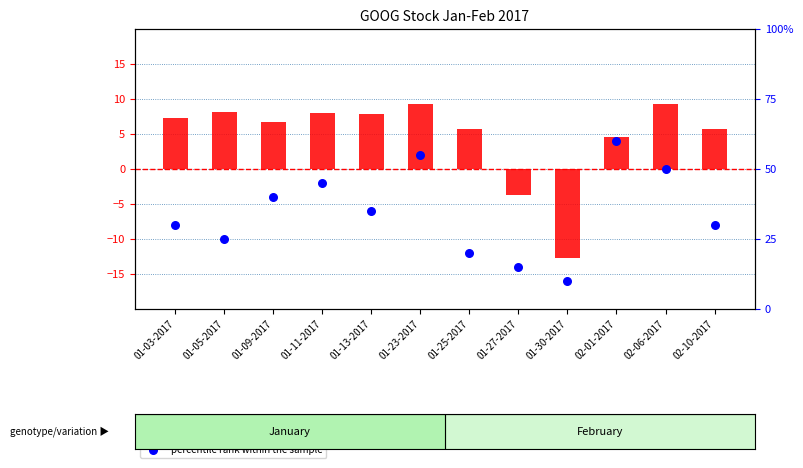

Which series has the largest total across all categories?

transformed count